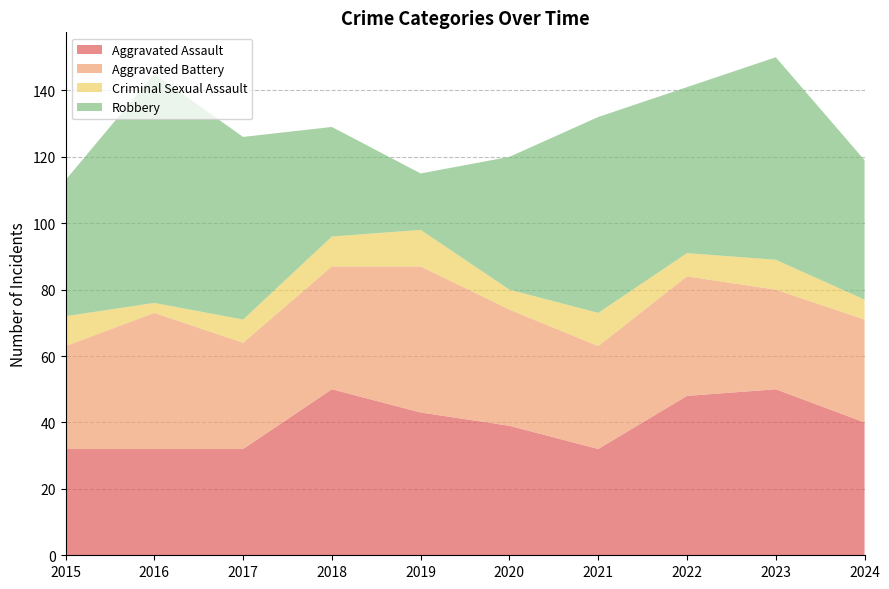

Reading left to right, extract all data points from this chart.

Aggravated Assault: 32	32	32	50	43	39	32	48	50	40
Aggravated Battery: 31	41	32	37	44	35	31	36	30	31
Criminal Sexual Assault: 9	3	7	9	11	6	10	7	9	6
Robbery: 41	69	55	33	17	40	59	50	61	42